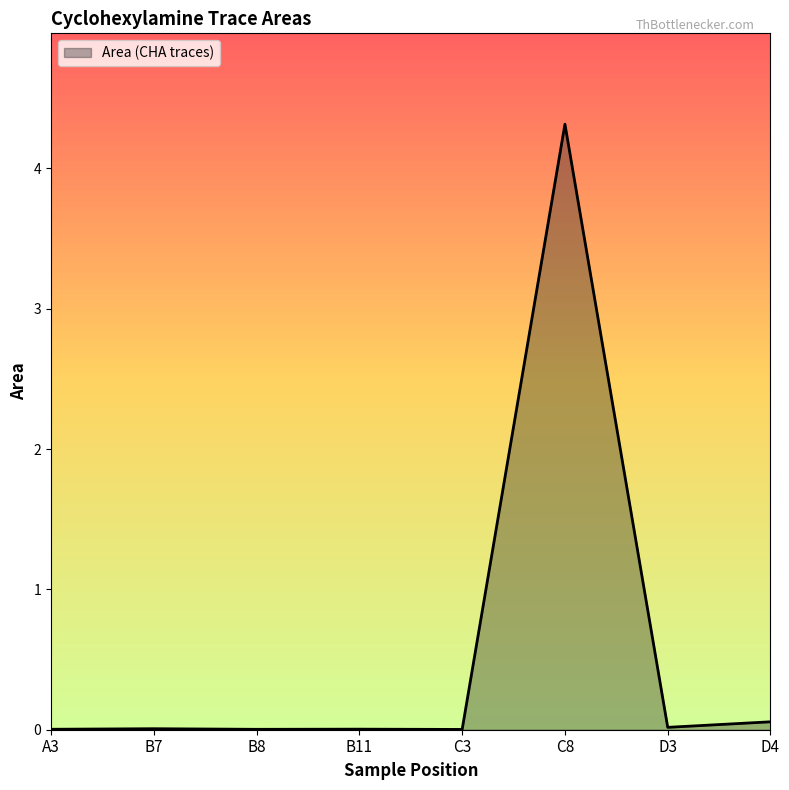

Between C3 and D4, which is larger?

D4